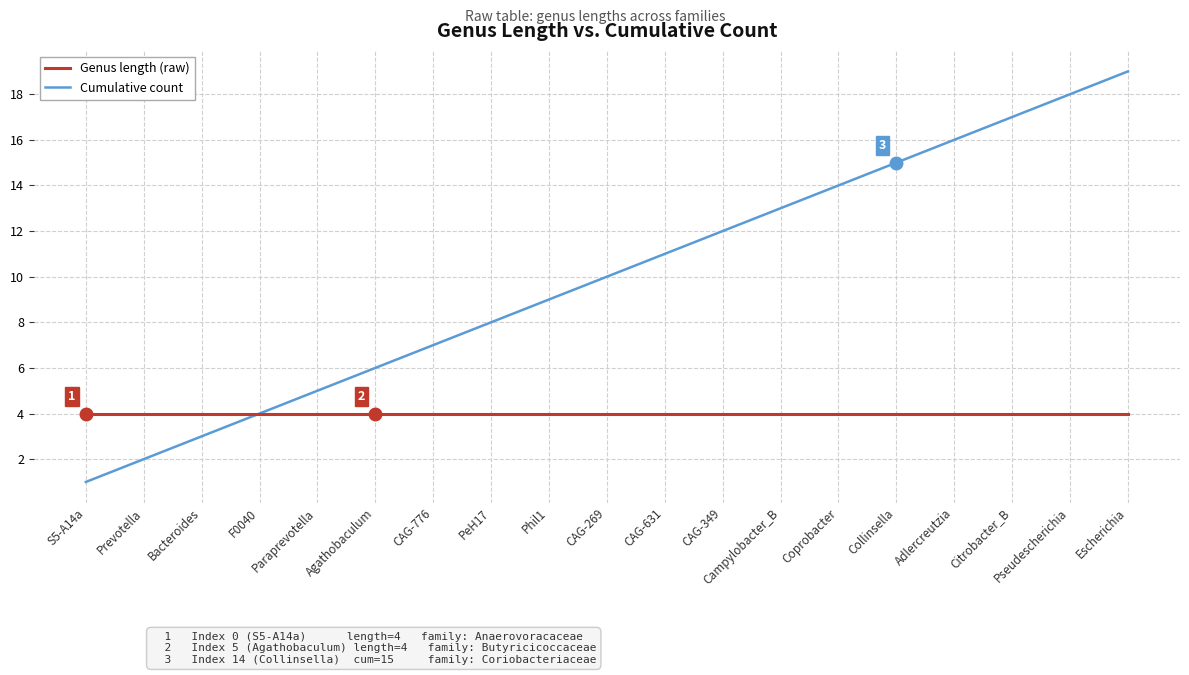

At which category does the chart reach its minimum across all series?

S5-A14a